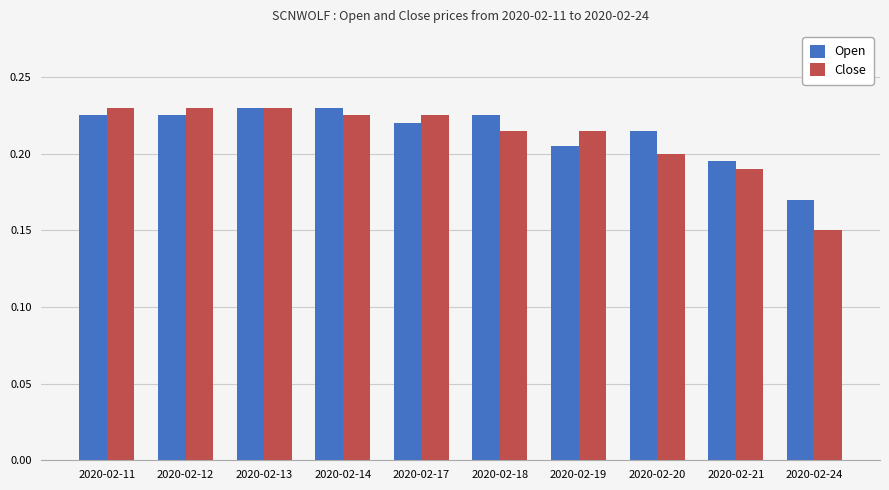

At which label is Open closest to 0?

2020-02-24